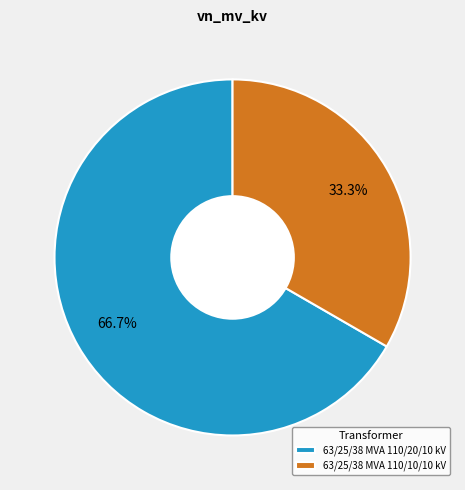

Between 63/25/38 MVA 110/20/10 kV and 63/25/38 MVA 110/10/10 kV, which is larger?

63/25/38 MVA 110/20/10 kV